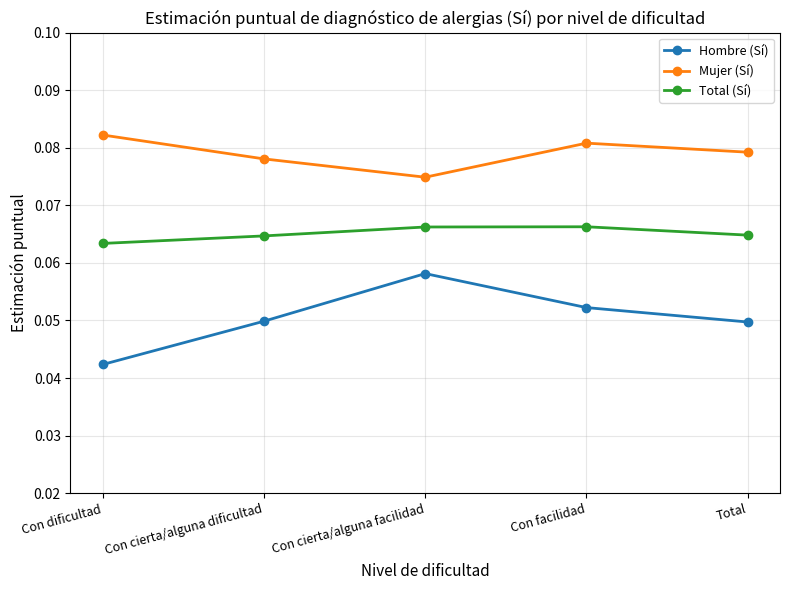

What is the label of the 3rd point from the left?

Con cierta/alguna facilidad